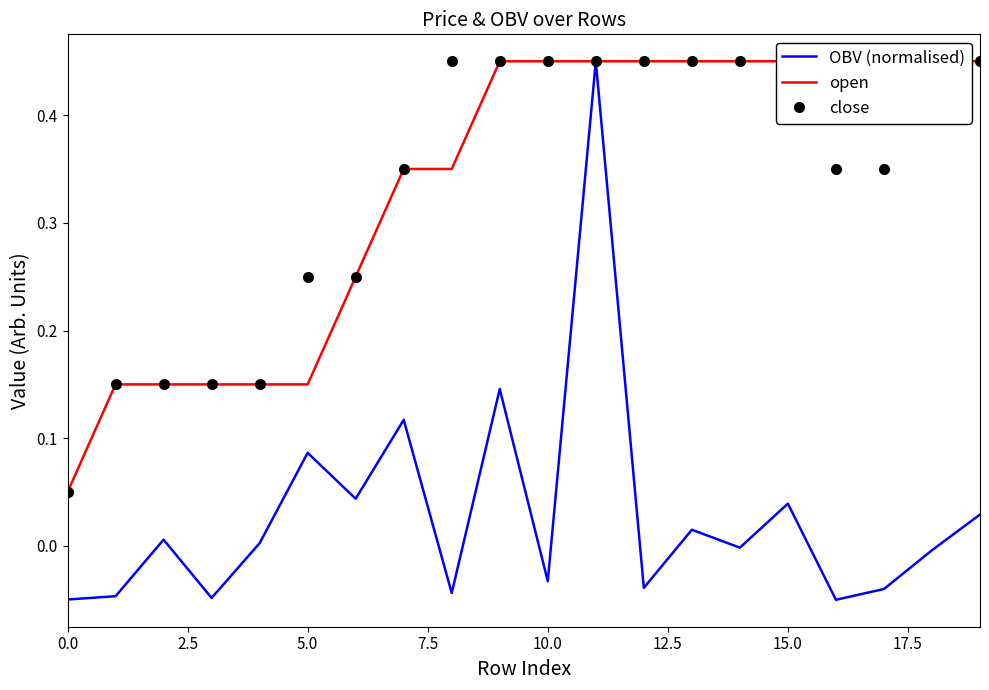

The value of close at 11 is 0.7. True or false?

False